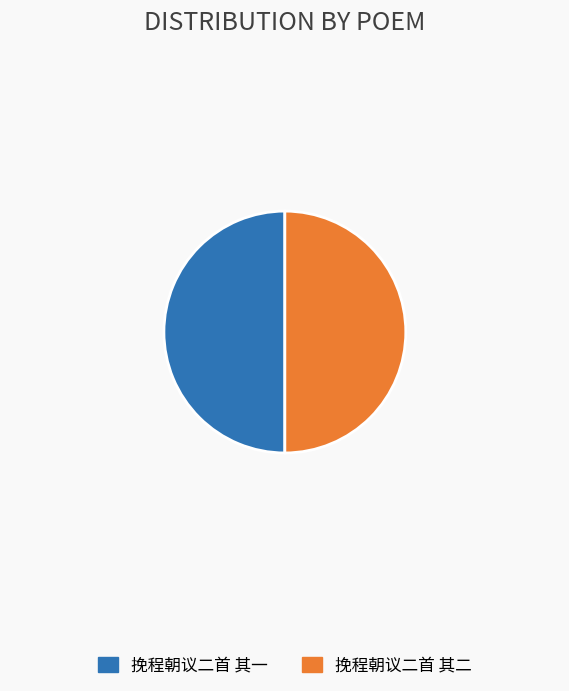

Do 挽程朝议二首 其一 and 挽程朝议二首 其二 together represent more than half of the pie?

Yes